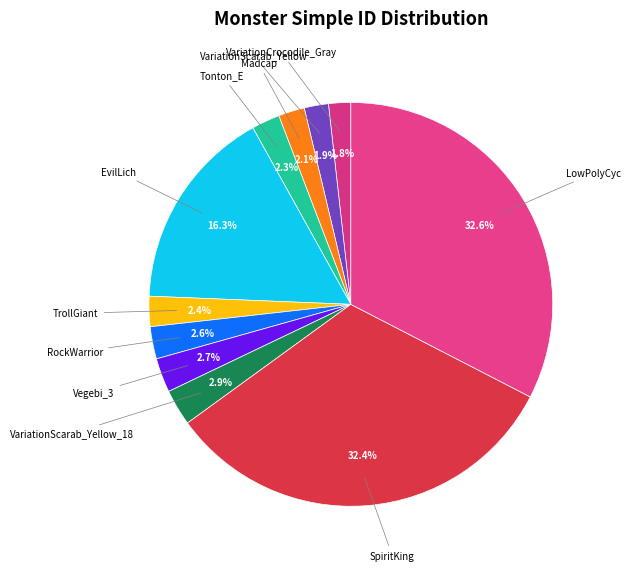

How many slices are in this pie chart?

11